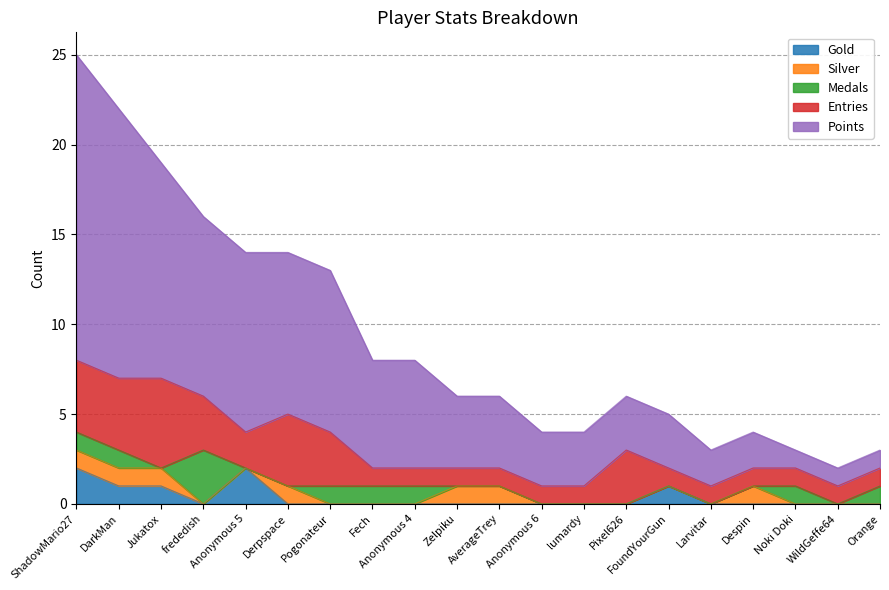

The Gold series shows 0 at Anonymous 4. True or false?

True